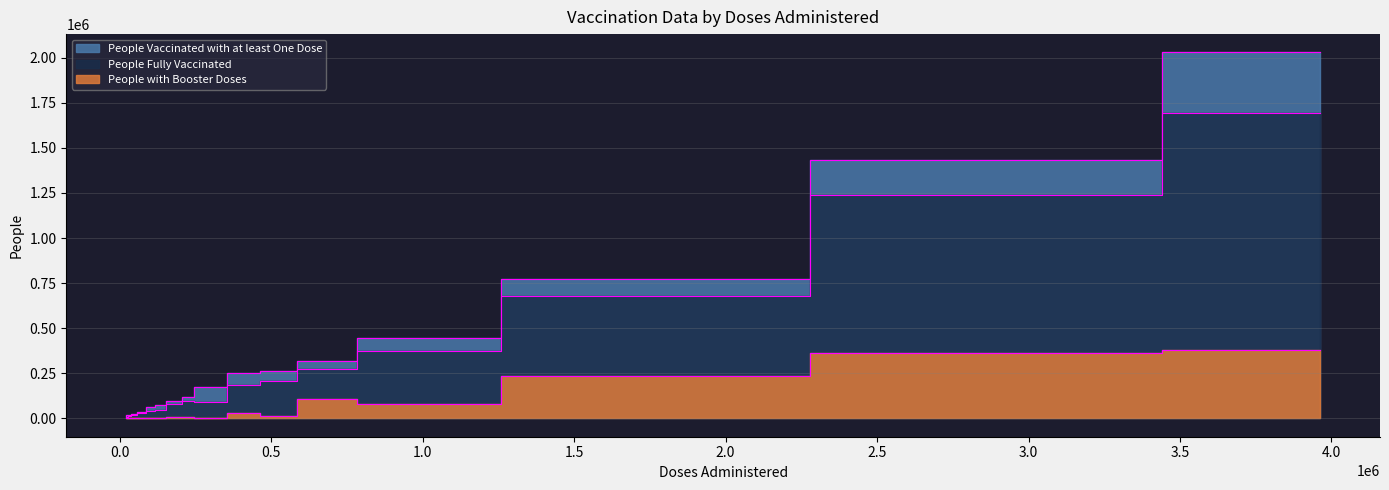

Which series has the largest total across all categories?

People Vaccinated with at least One Dose